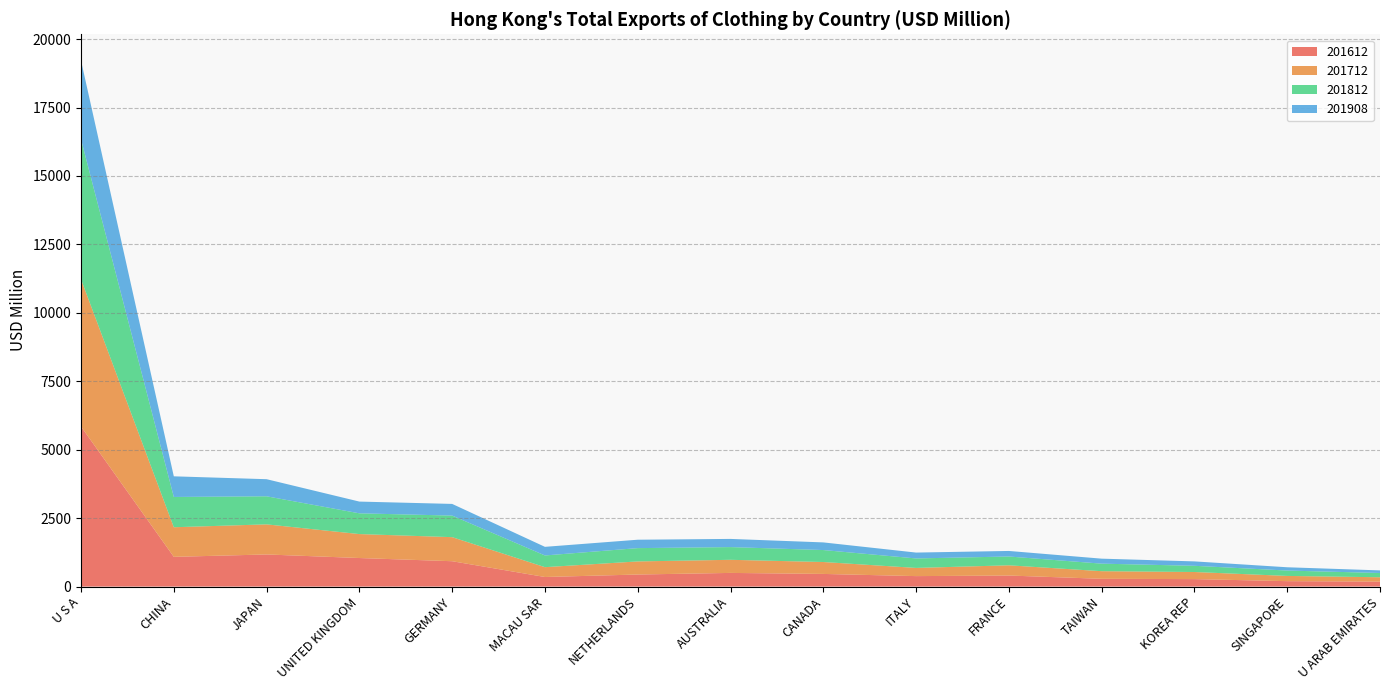

Reading left to right, extract all data points from this chart.

201612: U S A=5846.7	CHINA=1086.1	JAPAN=1173.2	UNITED KINGDOM=1043.0	GERMANY=926.4	MACAU SAR=349.9	NETHERLANDS=440.3	AUSTRALIA=499.0	CANADA=462.0	ITALY=382.3	FRANCE=403.5	TAIWAN=283.9	KOREA REP=272.9	SINGAPORE=198.0	U ARAB EMIRATES=180.8
201712: U S A=5377.7	CHINA=1081.3	JAPAN=1099.7	UNITED KINGDOM=874.9	GERMANY=879.0	MACAU SAR=359.2	NETHERLANDS=478.5	AUSTRALIA=479.0	CANADA=435.3	ITALY=299.1	FRANCE=373.5	TAIWAN=278.4	KOREA REP=259.6	SINGAPORE=191.1	U ARAB EMIRATES=159.5
201812: U S A=5114.2	CHINA=1106.3	JAPAN=1024.9	UNITED KINGDOM=758.0	GERMANY=787.6	MACAU SAR=427.5	NETHERLANDS=485.8	AUSTRALIA=464.3	CANADA=437.3	ITALY=346.2	FRANCE=321.6	TAIWAN=275.2	KOREA REP=226.4	SINGAPORE=196.4	U ARAB EMIRATES=155.9
201908: U S A=2875.8	CHINA=753.8	JAPAN=624.8	UNITED KINGDOM=429.0	GERMANY=426.6	MACAU SAR=314.9	NETHERLANDS=307.2	AUSTRALIA=298.8	CANADA=279.1	ITALY=214.5	FRANCE=202.7	TAIWAN=182.4	KOREA REP=161.1	SINGAPORE=119.9	U ARAB EMIRATES=94.9